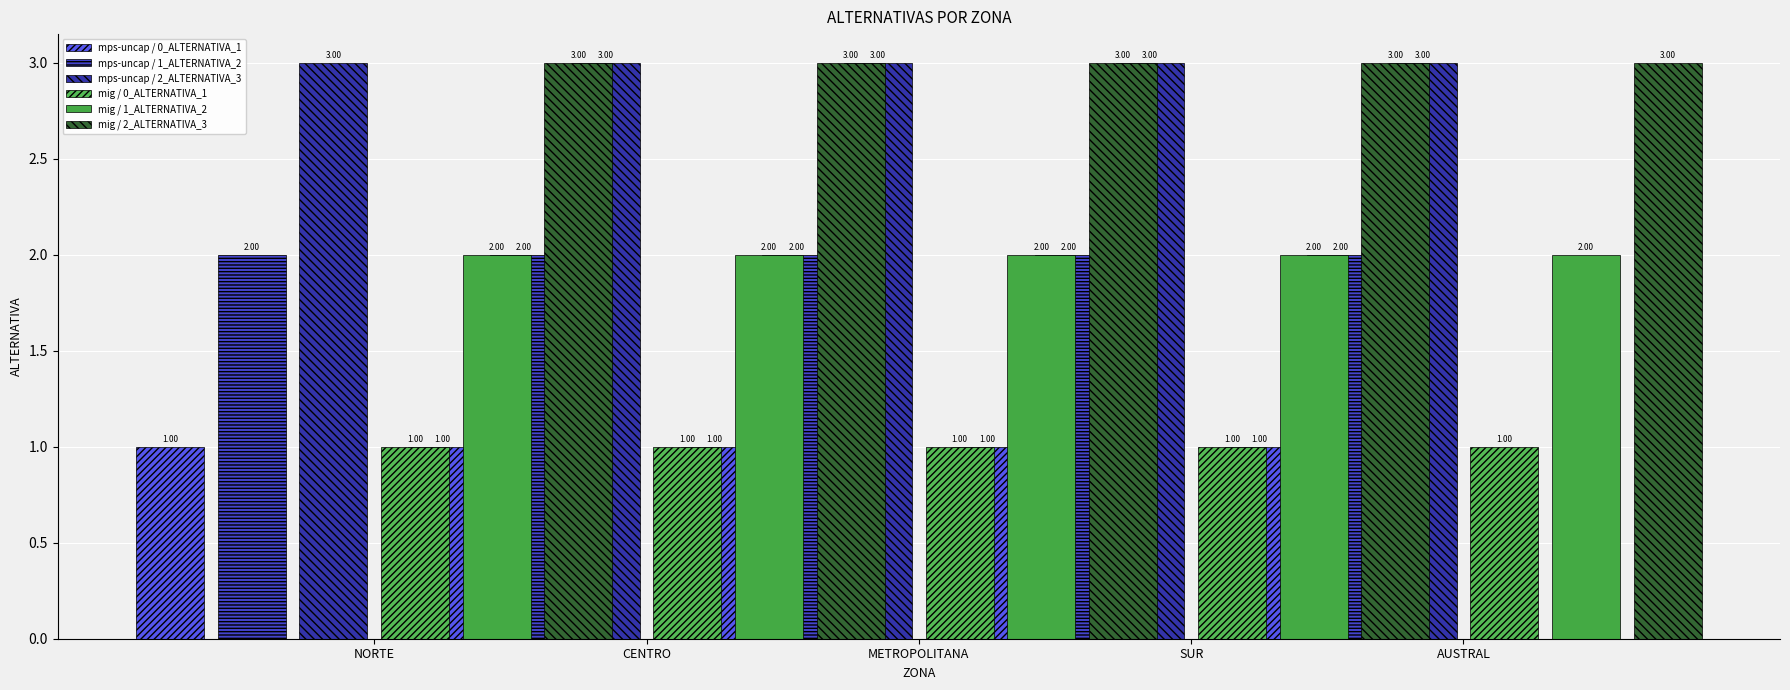

How many series are shown in this chart?

6